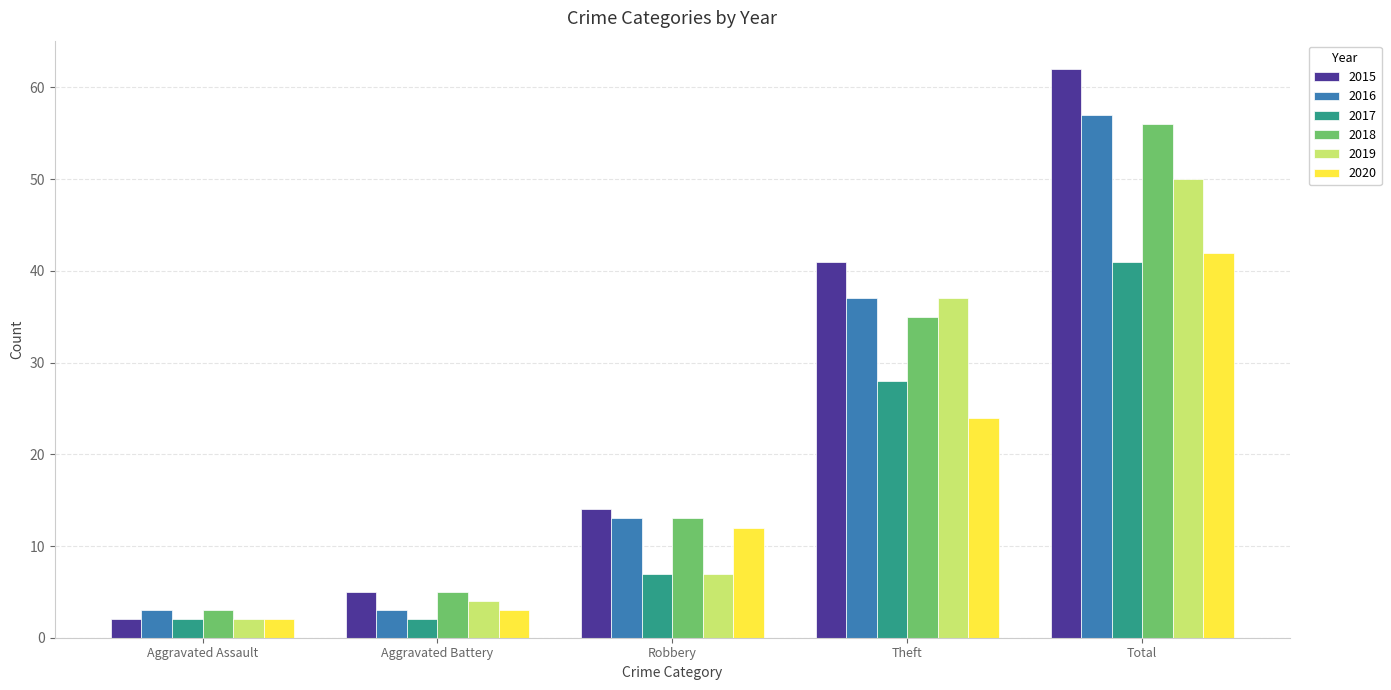

What is the spread (max minus min) of values at Aggravated Battery?

3